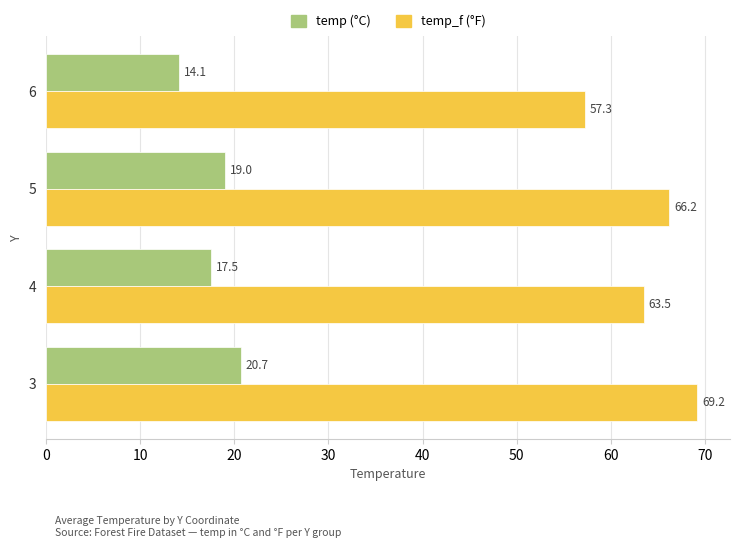

What is the total value across all series at 4?

81.0